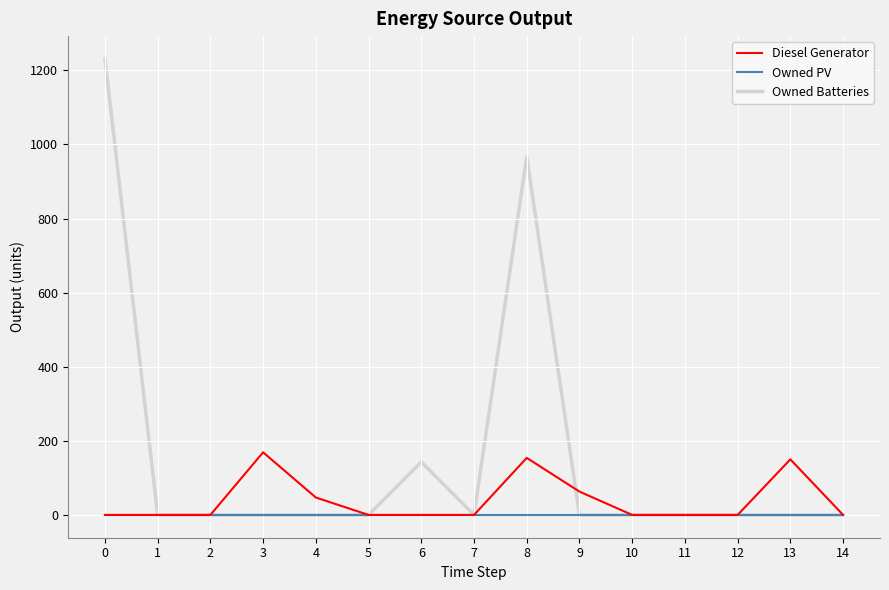

What is the greatest value displayed?

1231